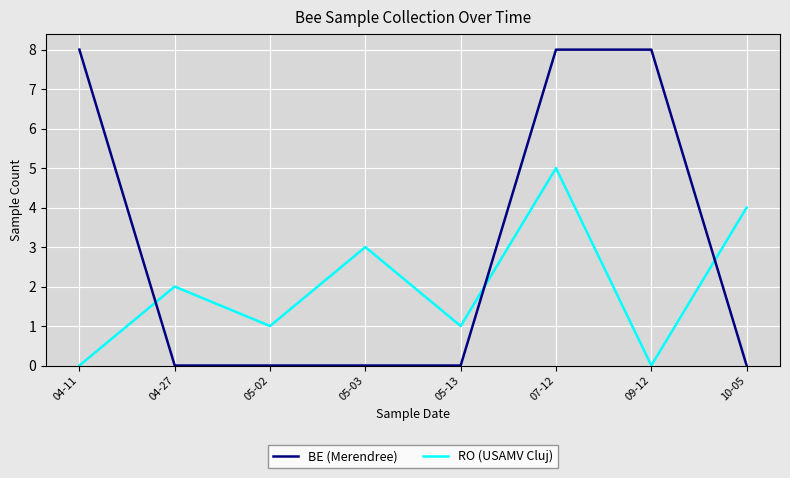

What is the sum of the RO (USAMV Cluj) values at 07-12 and 04-27?

7